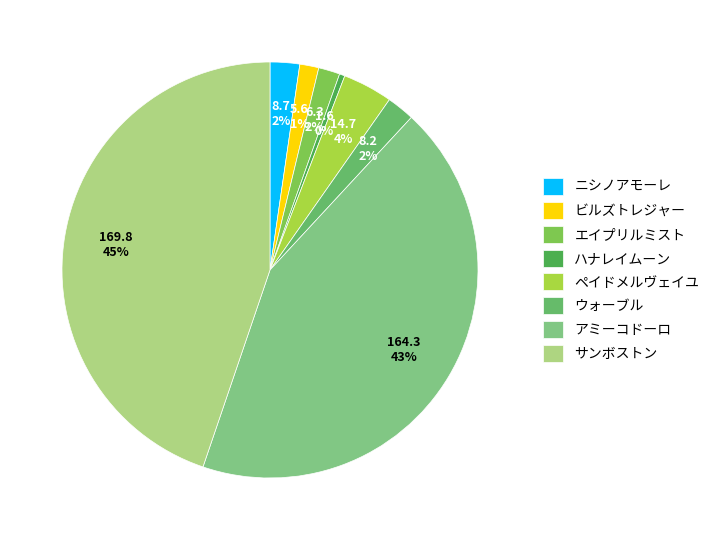

Approximately how many times larger is the value at アミーコドーロ compared to ウォーブル?

20.0